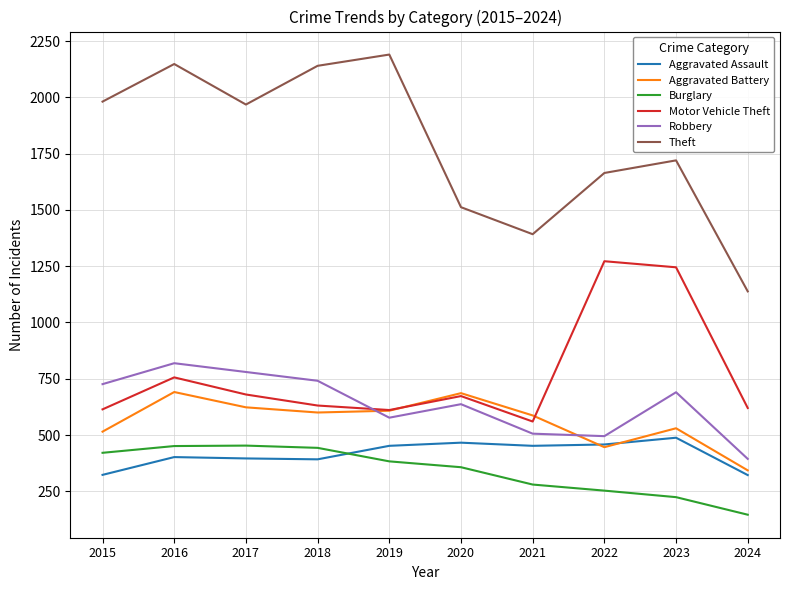

How many series are shown in this chart?

6